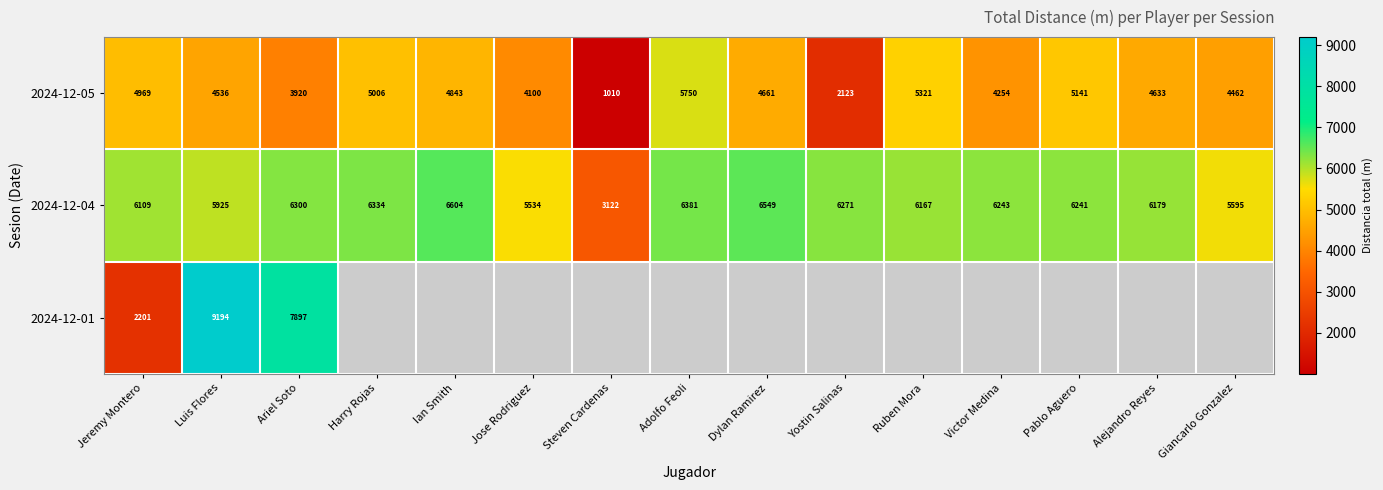

Is the value of 2024-12-04 at Pablo Aguero greater than the value of 2024-12-05 at Luis Flores?

Yes